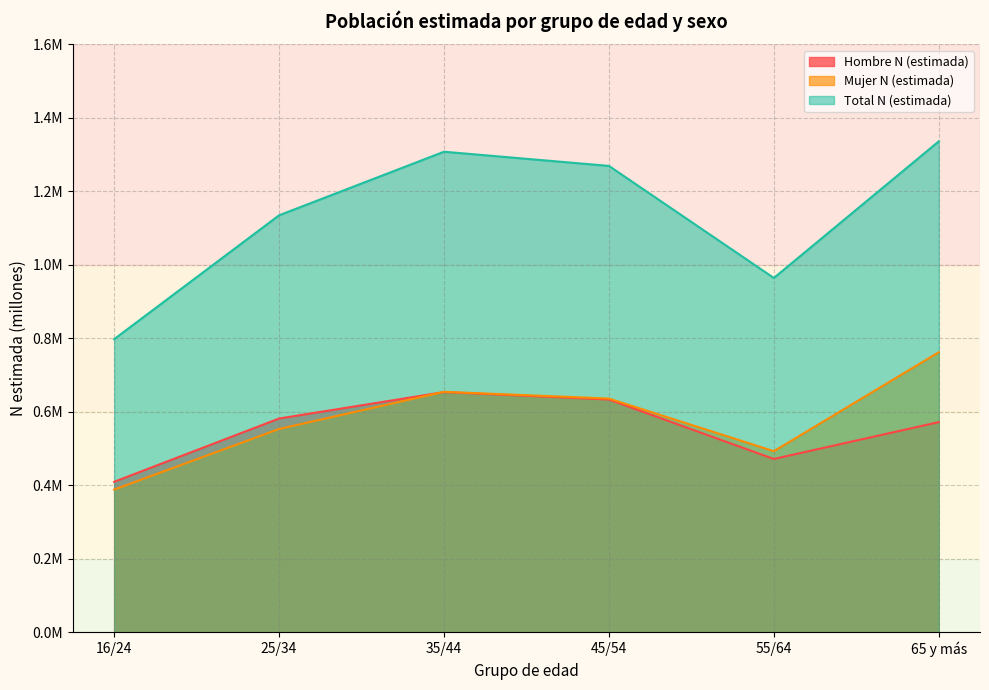

Where is the first local maximum for Hombre N (estimada)?

35/44